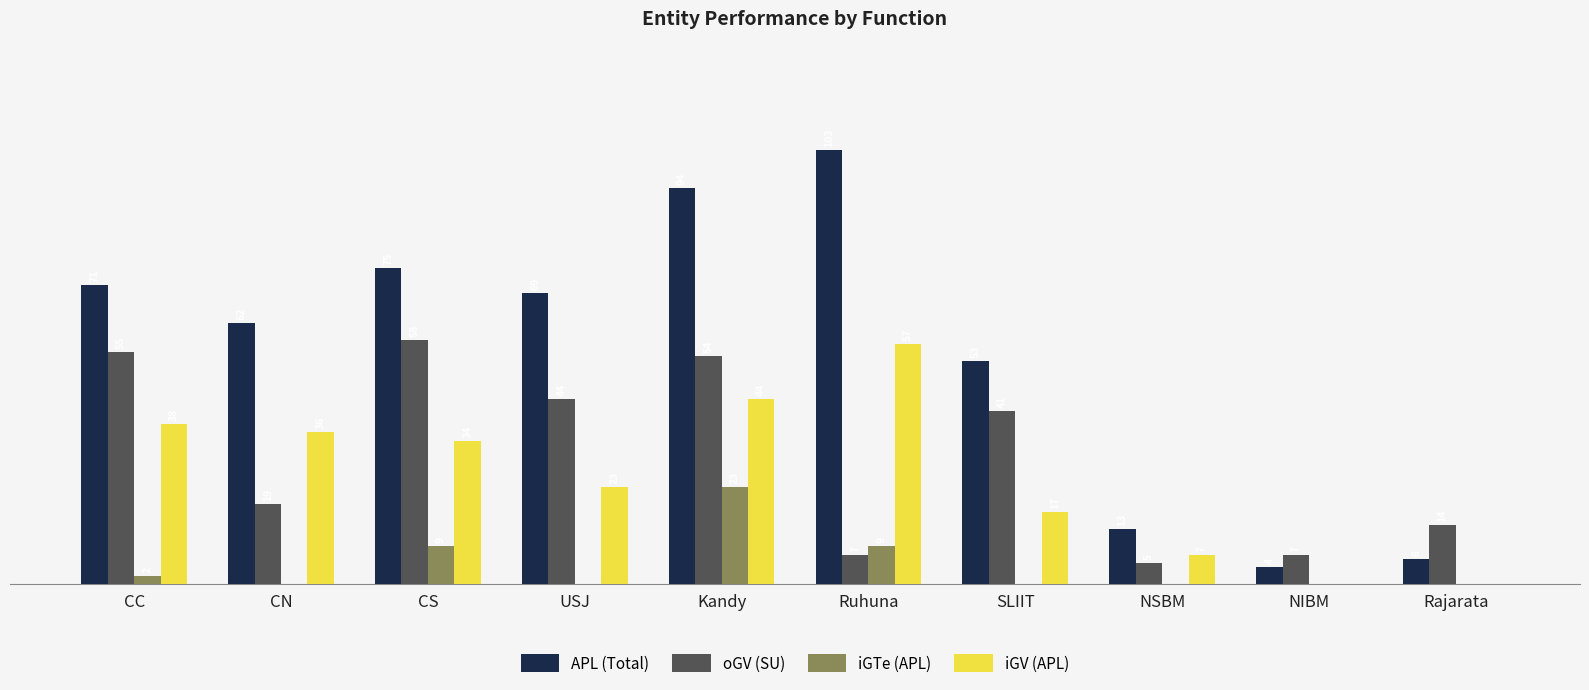

Where is oGV (SU) nearest to the value 31?

SLIIT